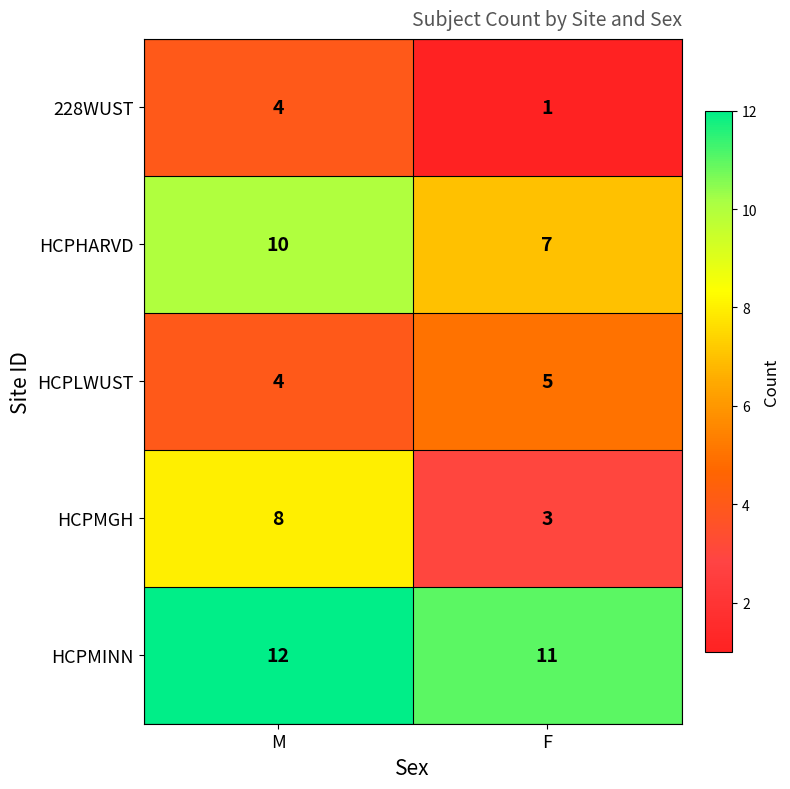

Which category has the lowest value across all series?

F